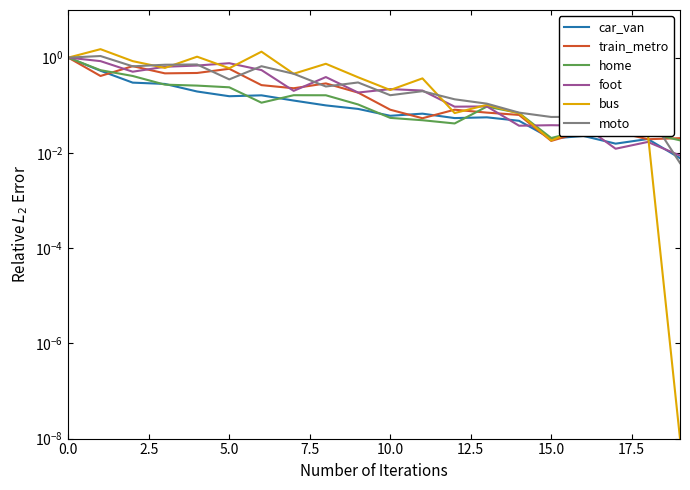

True or false: bus has a value of 0.0 at 19.

True